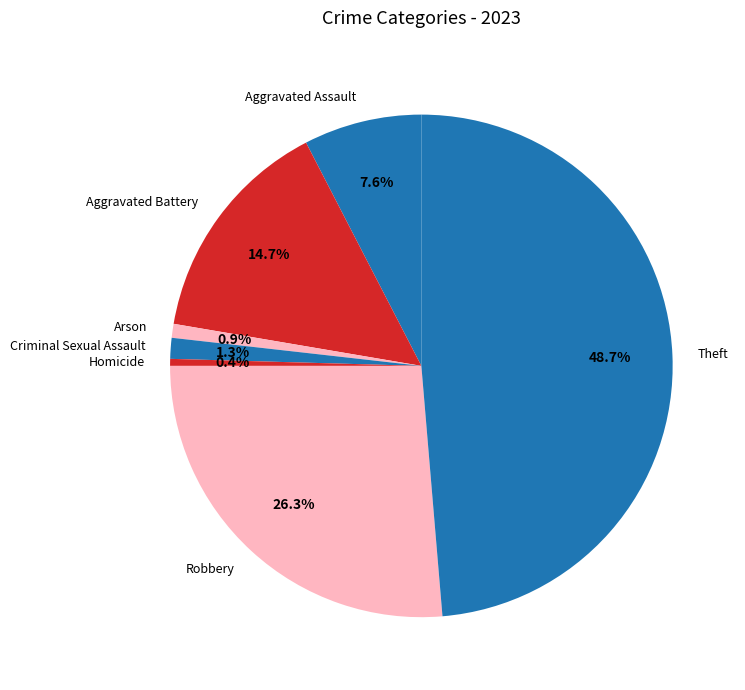

Does any single category account for the majority?

No